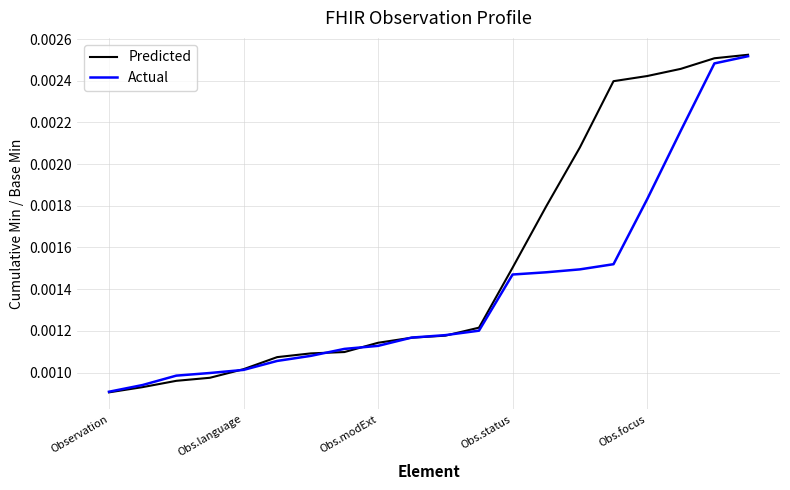

Rank the series by their average value, from highest to lowest.

Predicted, Actual